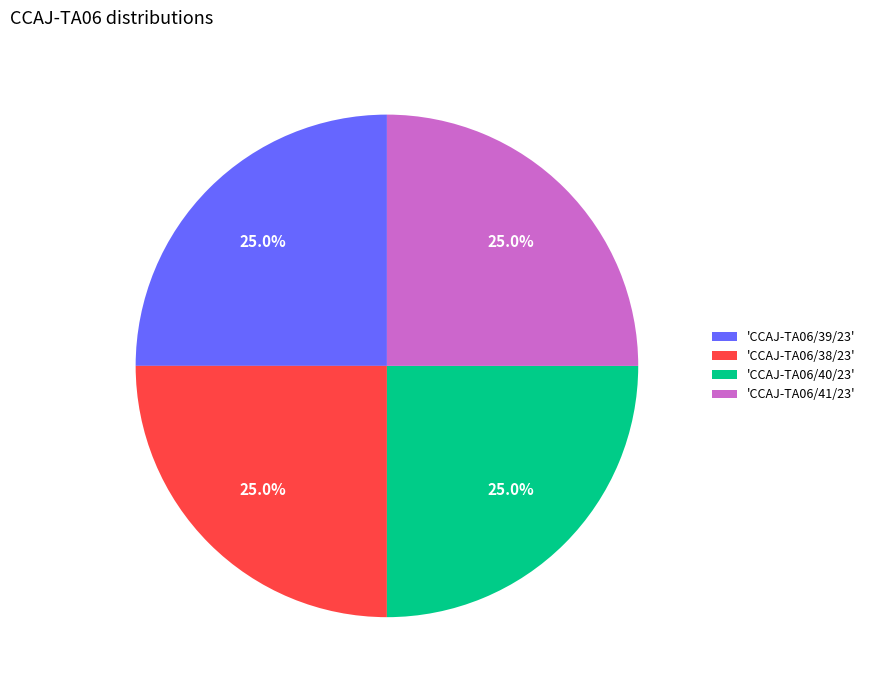

What percentage is NOT represented by 'CCAJ-TA06/38/23'?

75.0%